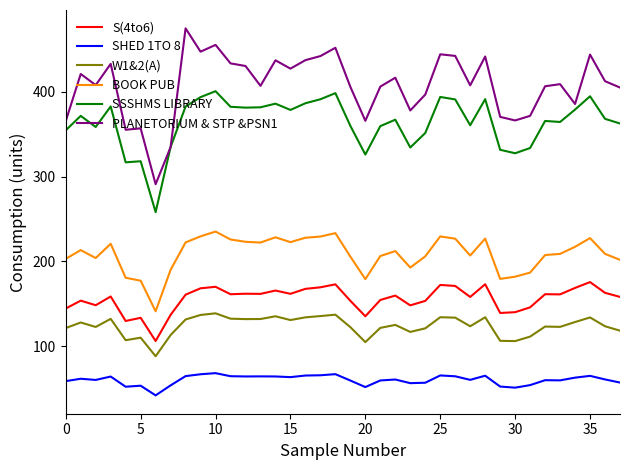

Rank the series by their maximum value, from highest to lowest.

PLANETORIUM & STP &PSN1, SSSHMS LIBRARY, BOOK PUB, S(4to6), W1&2(A), SHED 1TO 8